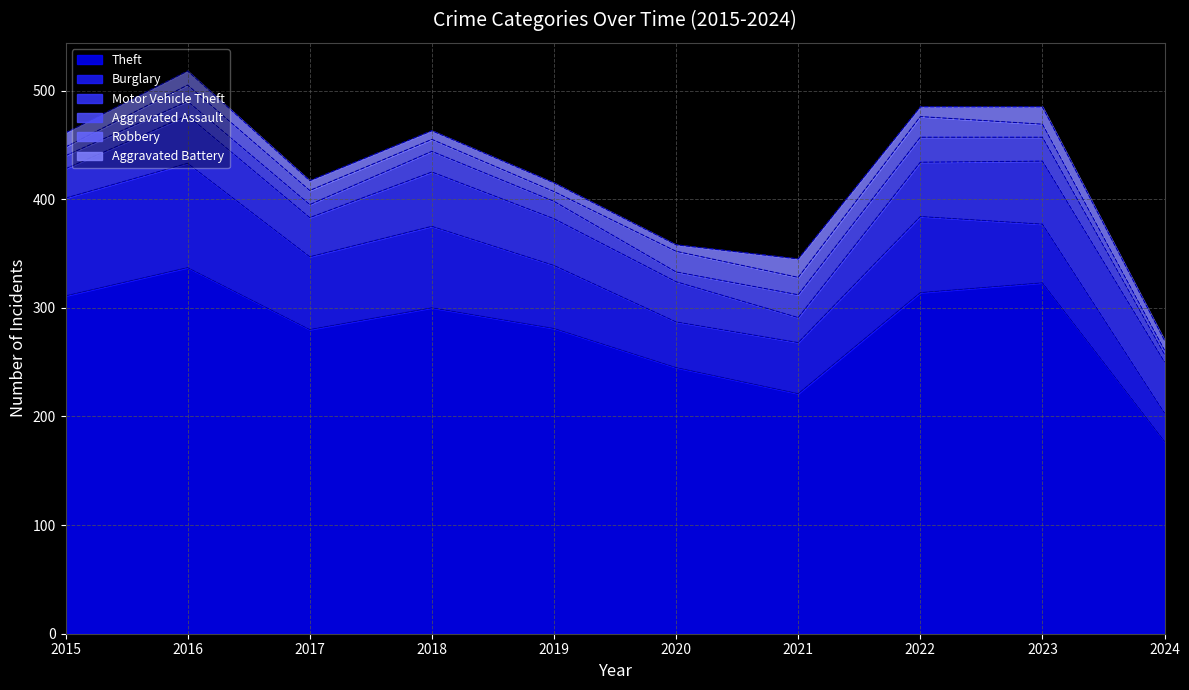

What is the sum of the Burglary values at 2015 and 2023?

144